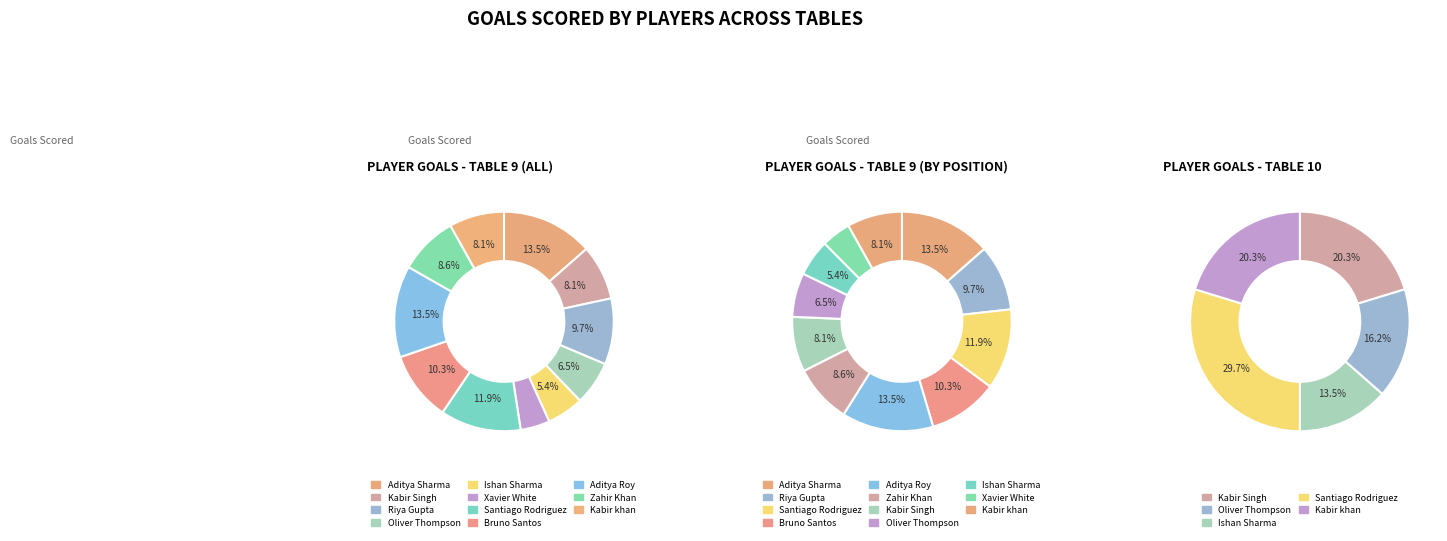

To the nearest percent, what is the difference between the Xavier White and Zahir Khan slice percentages?

4%